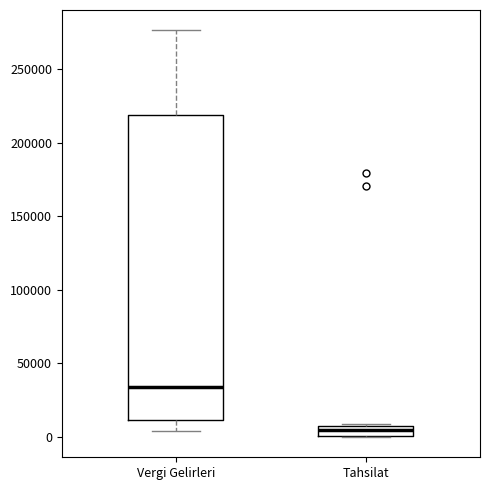

Where is the lower edge of the box for Tahsilat on the y-axis? The values are not printed on the chart, so give them approximately, as read against the axis.

0